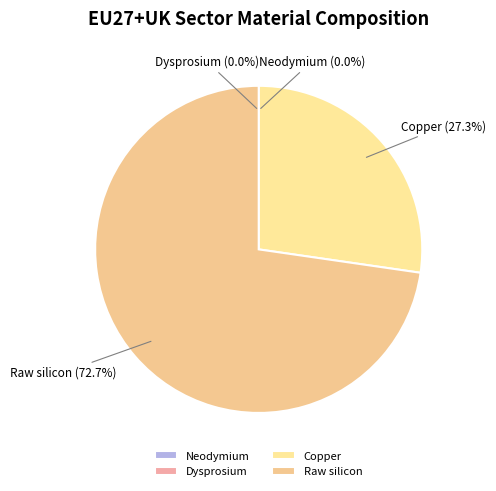

To the nearest percent, what portion does Raw silicon represent?

73%